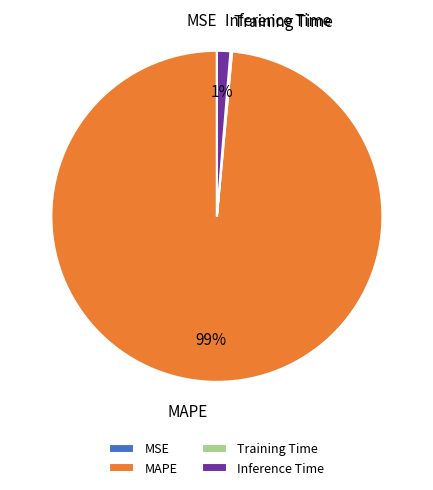

True or false: MAPE accounts for 89% of the total.

False